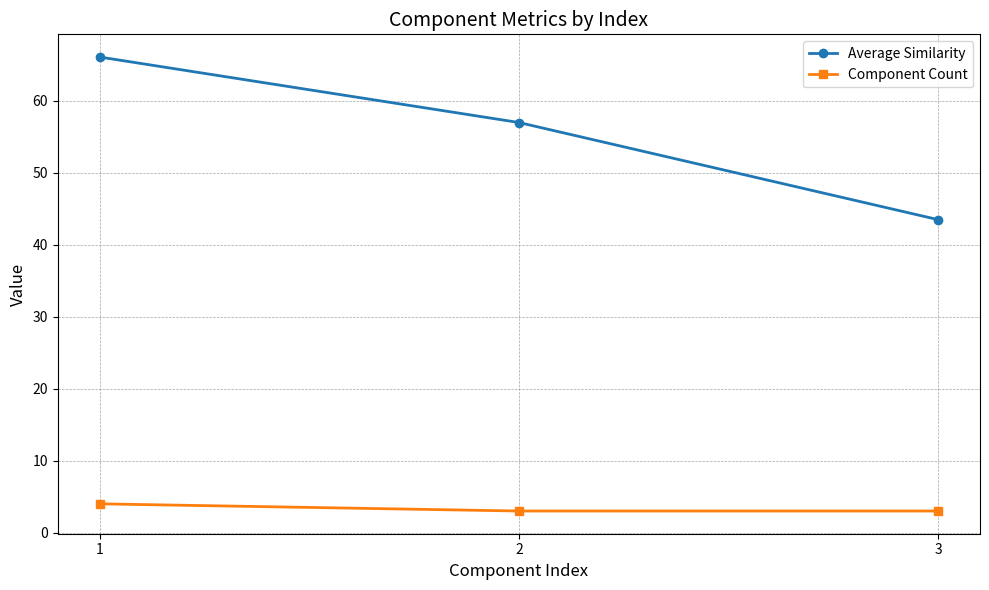

Read the Component Count value at 3.

3.0